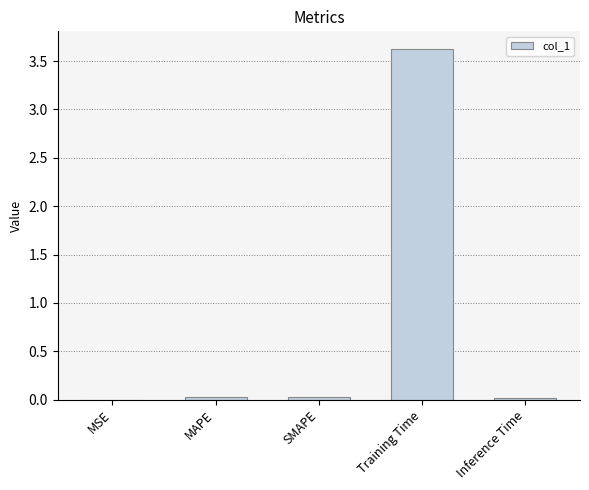

Is it true that the value at MAPE is 0.0?

True